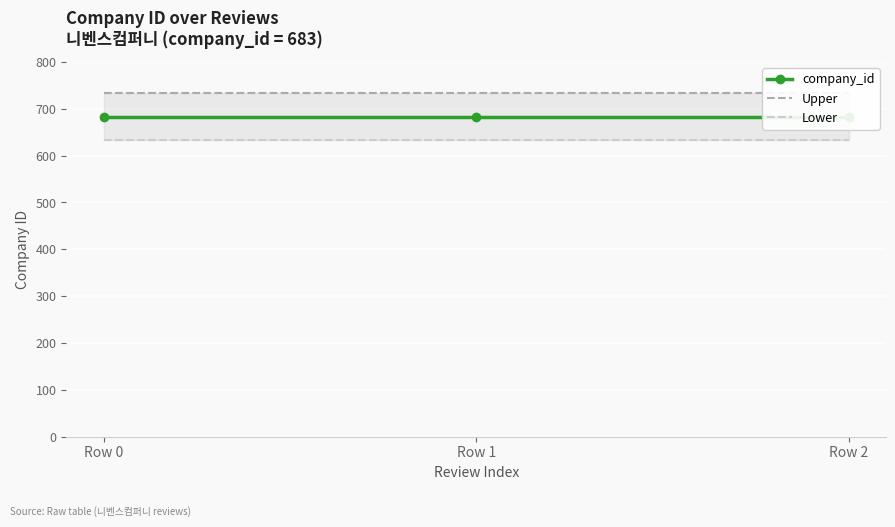

Rank the series by their maximum value, from lowest to highest.

Lower, company_id, Upper